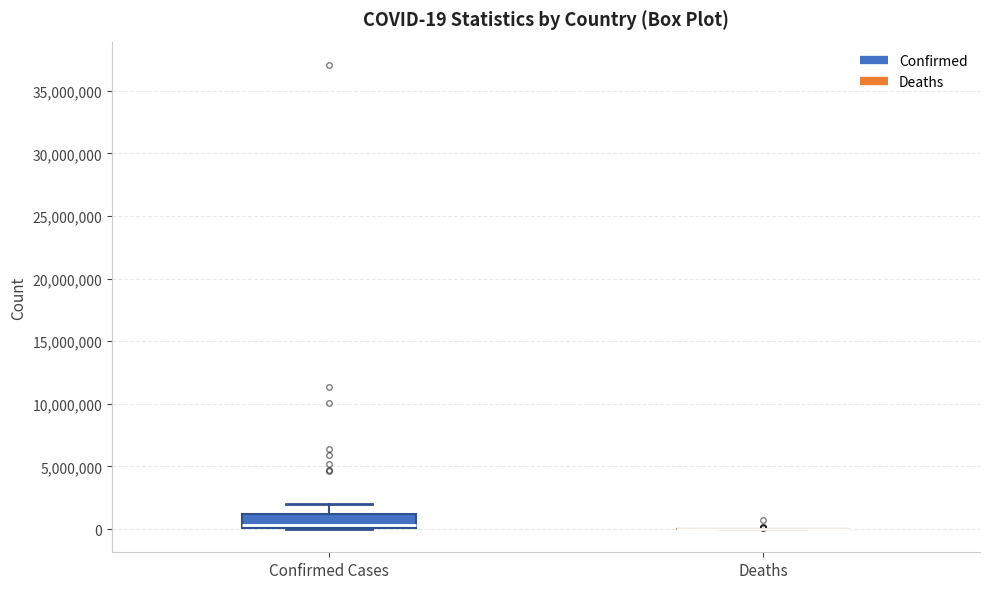

Comparing the boxes themselves (not the whiskers), which one is the tallest?

Confirmed Cases